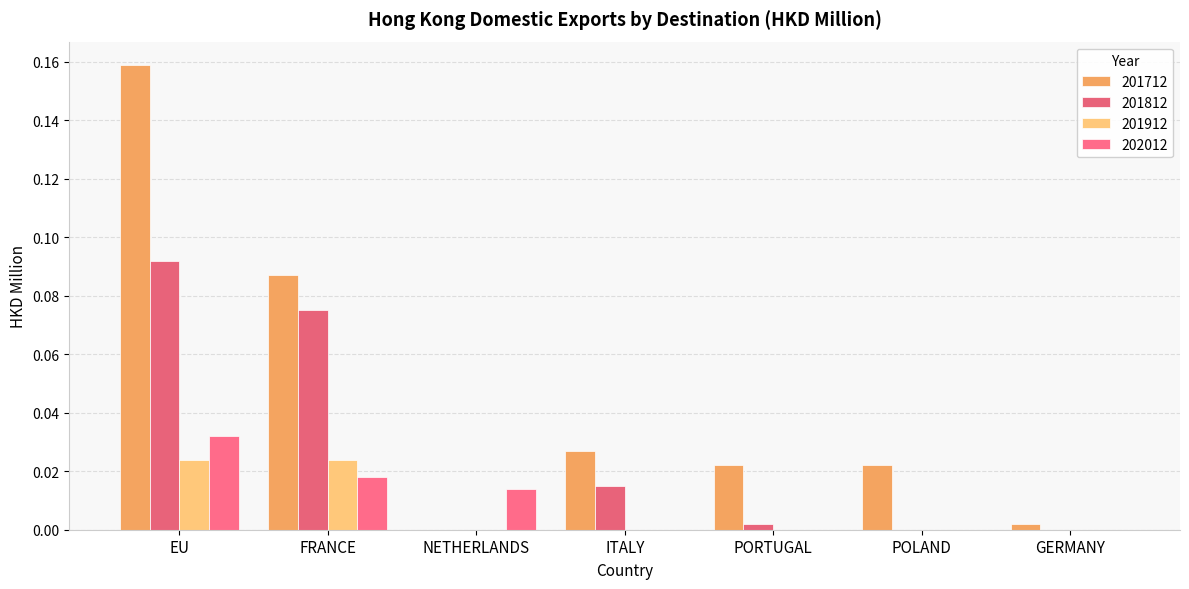

Are the bars grouped side by side (vs. stacked)?

Yes